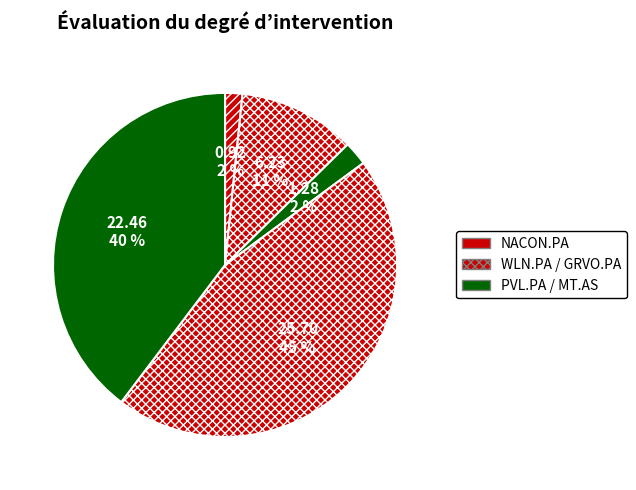

How many segments does this pie chart have?

5